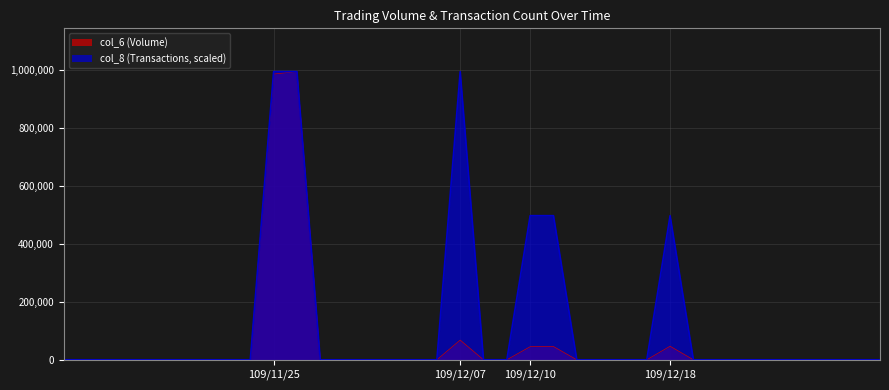

Which series has the largest range (max minus min)?

col_6